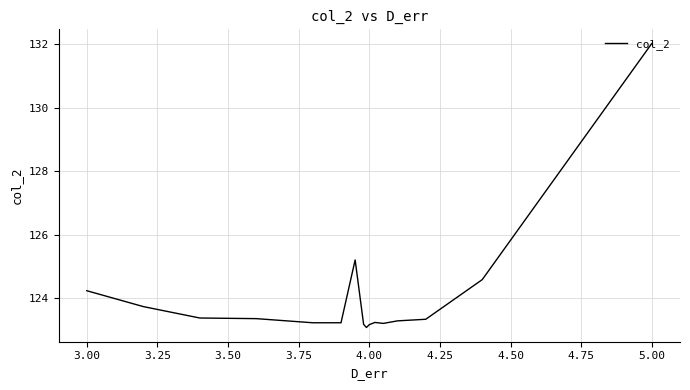

What is the difference between the maximum and minimum values?

9.0